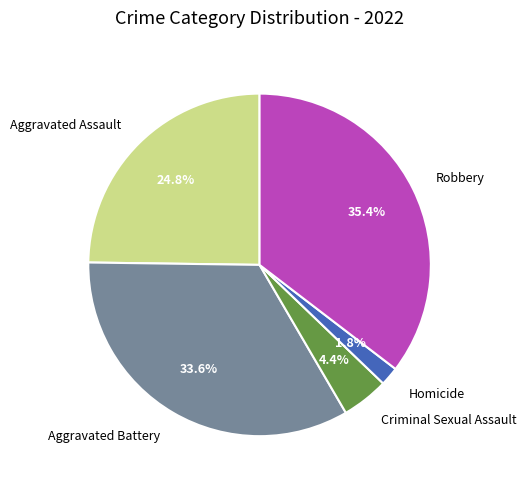

To the nearest percent, what is the difference between the Aggravated Assault and Aggravated Battery slice percentages?

9%